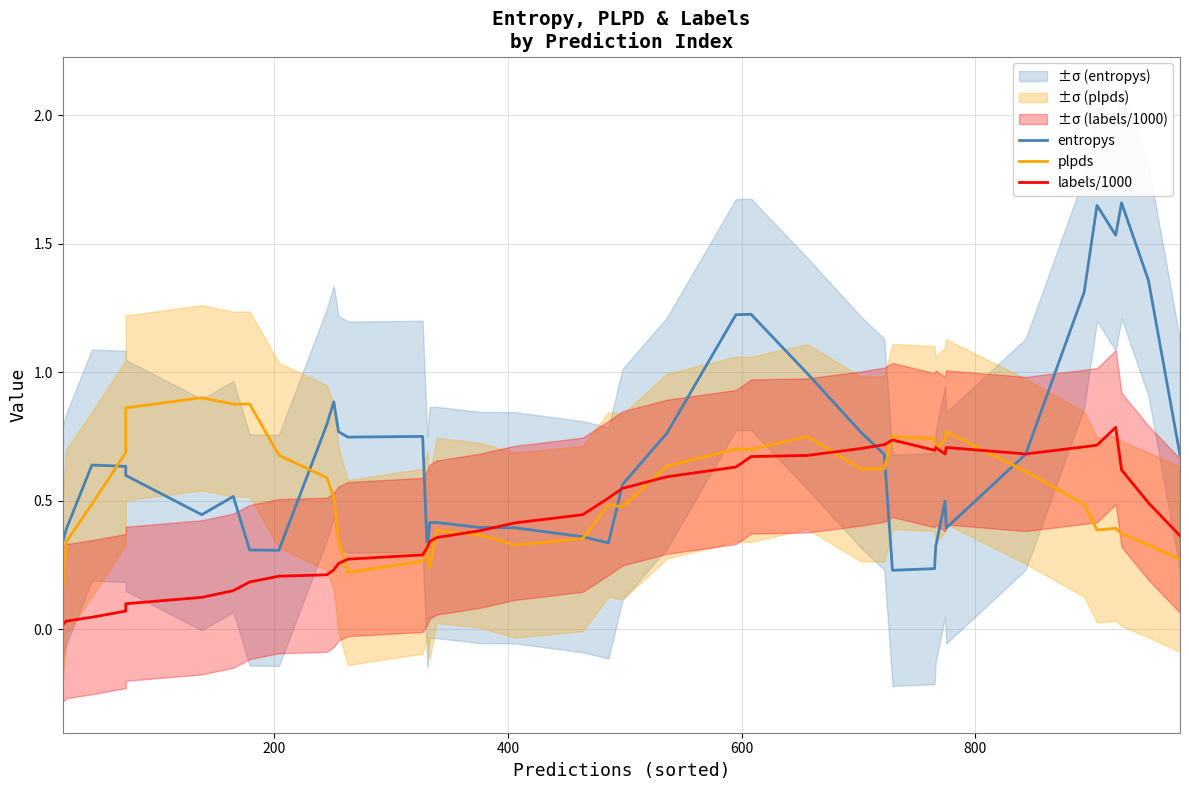

How many plpds values are between 0 and 1?

40